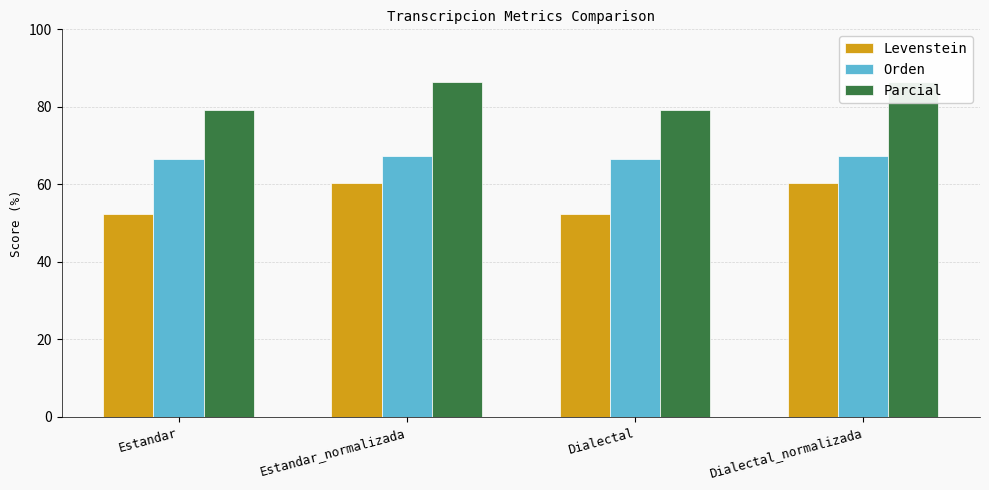

The Orden series shows 67.2 at Estandar_normalizada. True or false?

True